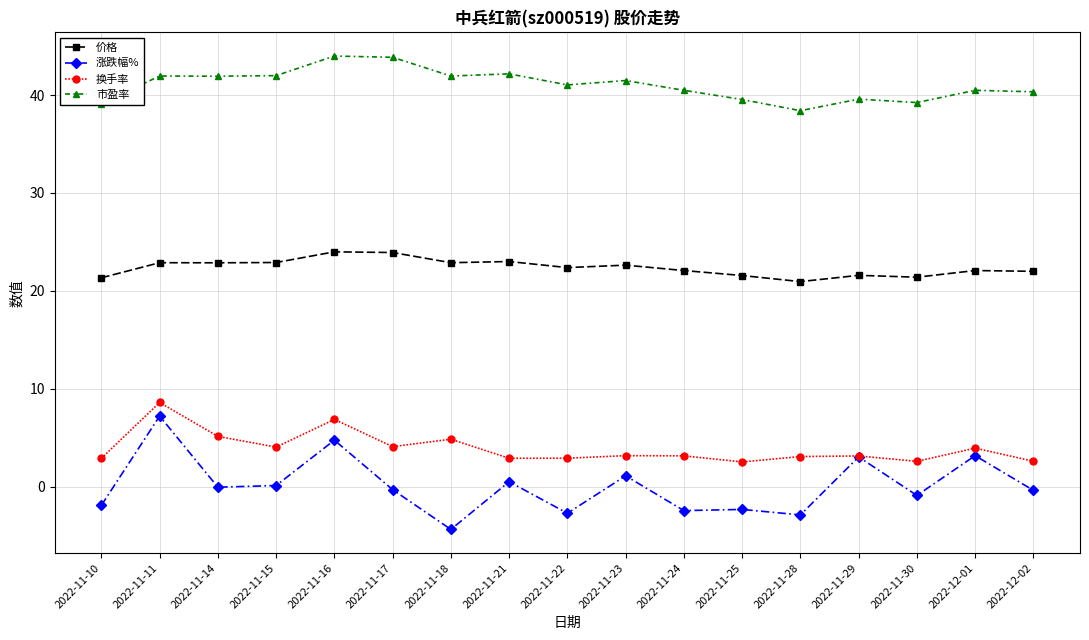

What is the value of the 市盈率 point at the 17th from the left?

40.3